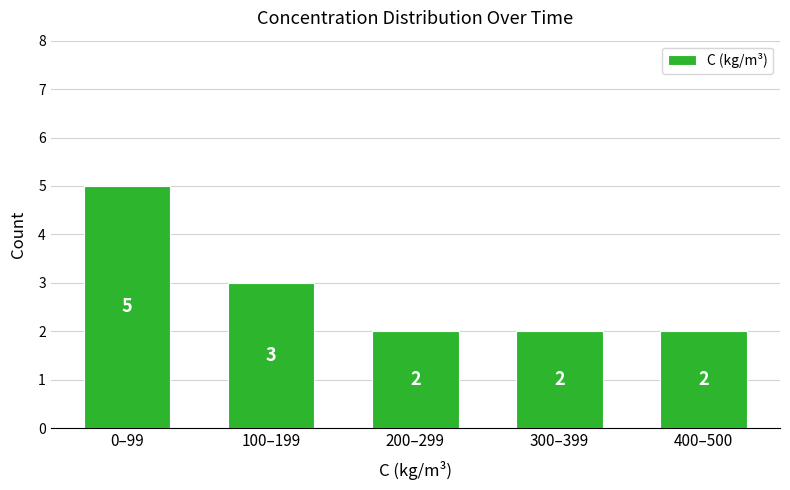

Reading left to right, extract all data points from this chart.

5	3	2	2	2